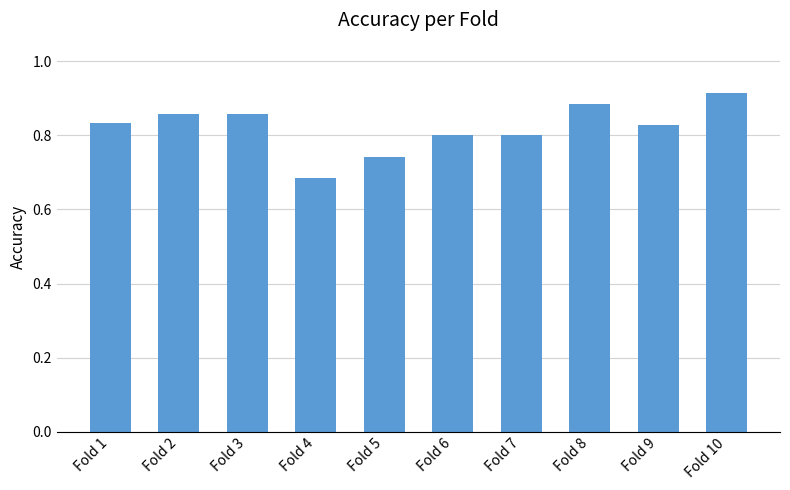

Is it true that the value at Fold 1 is 0.8?

True